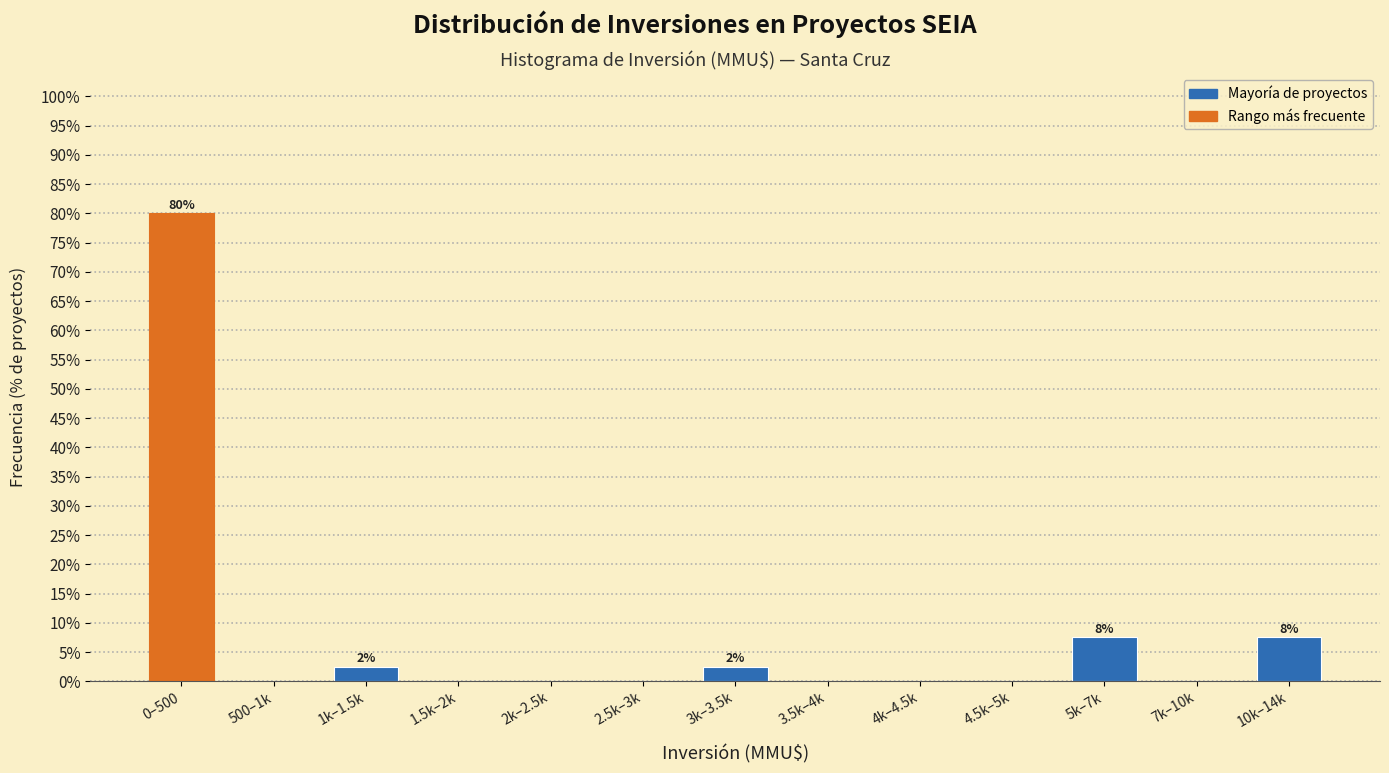

Reading left to right, extract all data points from this chart.

0–500=80.0	500–1k=0.0	1k–1.5k=2.5	1.5k–2k=0.0	2k–2.5k=0.0	2.5k–3k=0.0	3k–3.5k=2.5	3.5k–4k=0.0	4k–4.5k=0.0	4.5k–5k=0.0	5k–7k=7.5	7k–10k=0.0	10k–14k=7.5